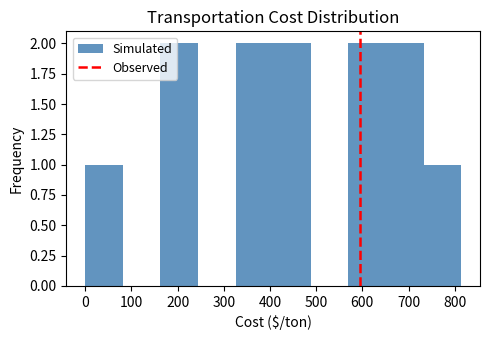

Reading left to right, transcribe this chart: for each bar, give the range it covers on the x-axis and its height. Neither the bar edges nor the heights are printed on the chart, so give them approximately, as read against the axes.

0 to 80: 1
80 to 160: 0
160 to 240: 2
240 to 330: 0
330 to 410: 2
410 to 490: 2
490 to 570: 0
570 to 650: 2
650 to 730: 2
730 to 810: 1